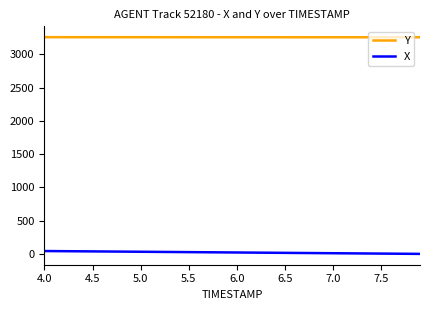

True or false: X and Y intersect in this chart.

False